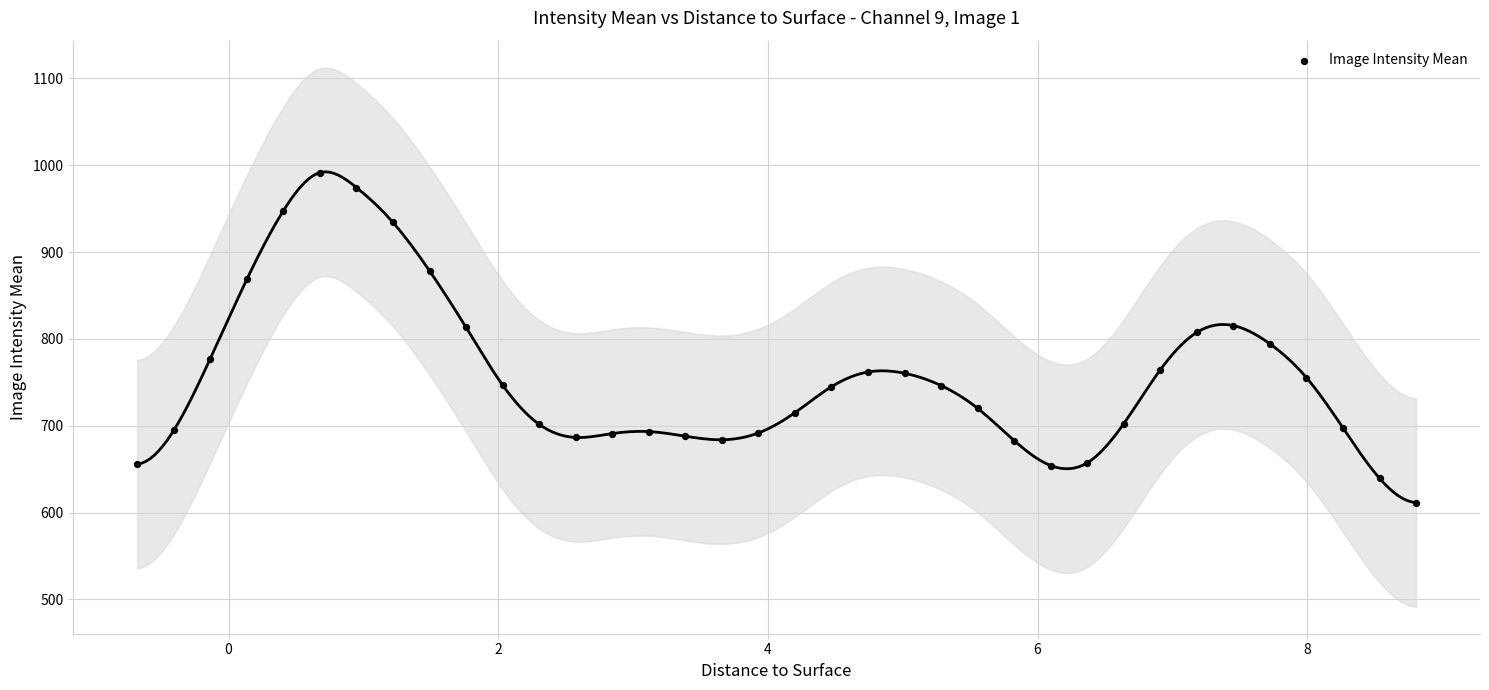

What is the range of Y values (max minus min)?

380.0